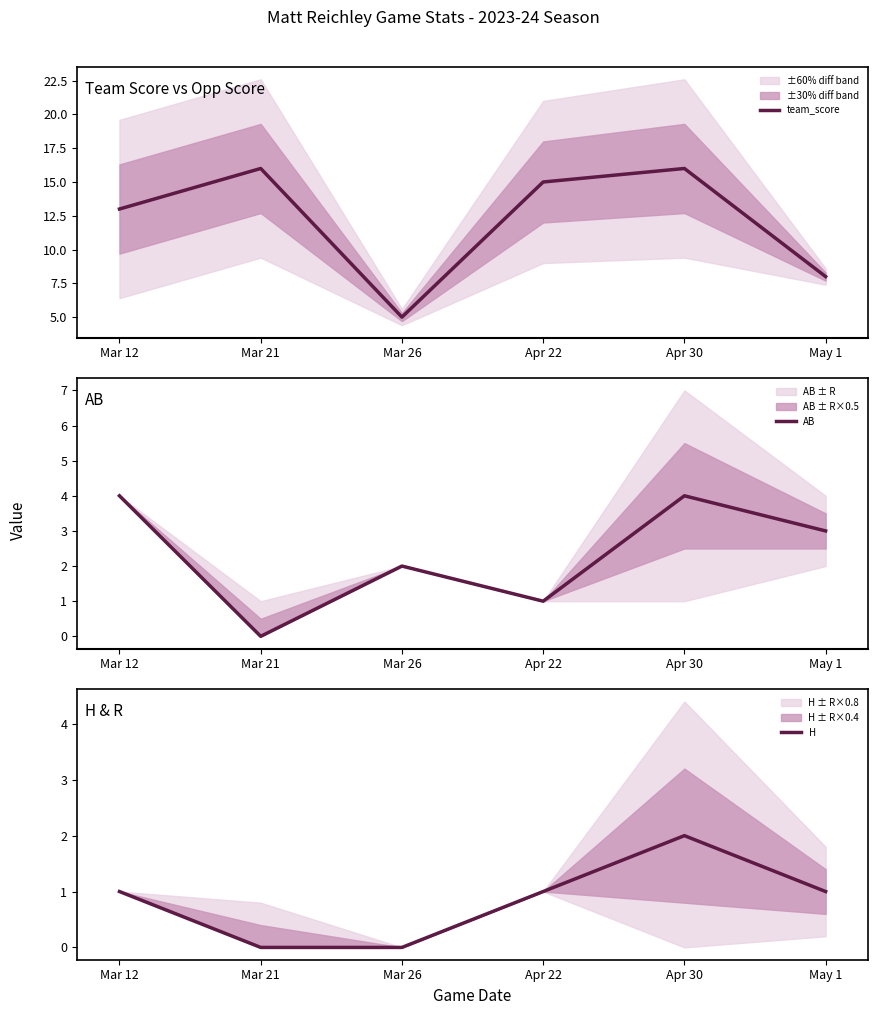

True or false: H and team_score cross at least once.

False